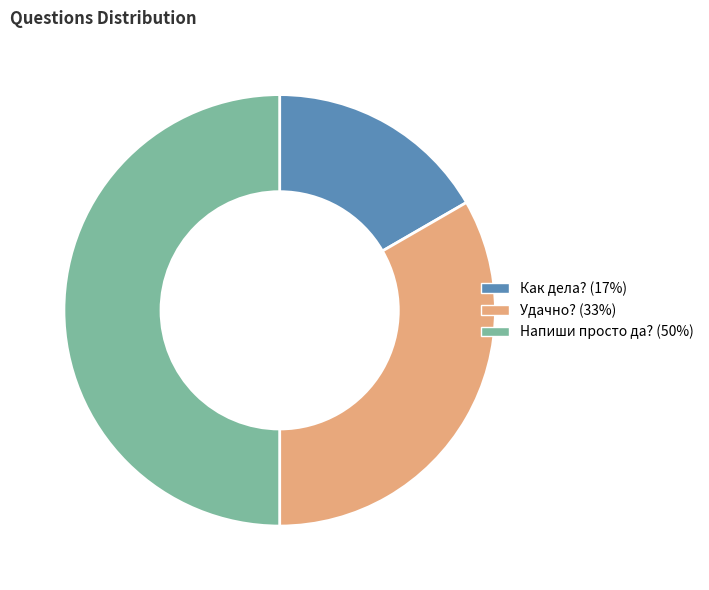

What is the smallest slice in the pie chart?

Как дела?